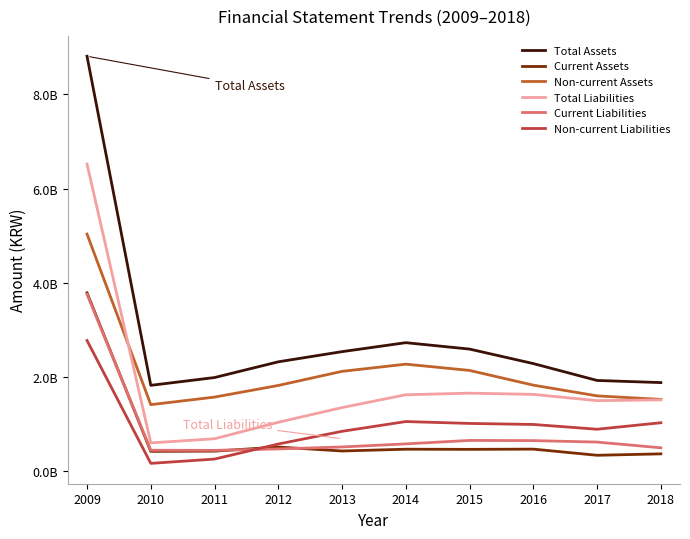

In Non-current Liabilities, how many points are lower than both neighbors (excluding endpoints)?

2